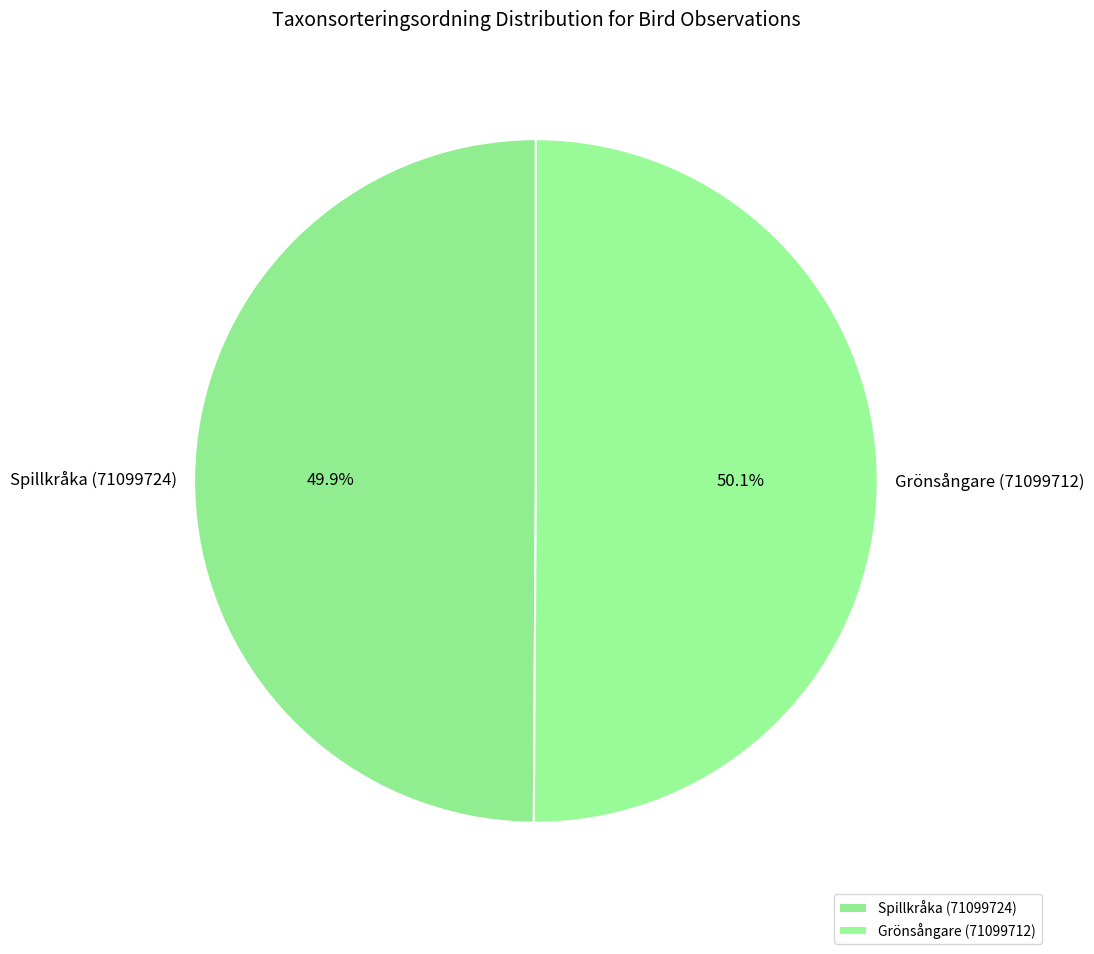

Approximately how many times larger is the value at Grönsångare (71099712) compared to Spillkråka (71099724)?

1.0